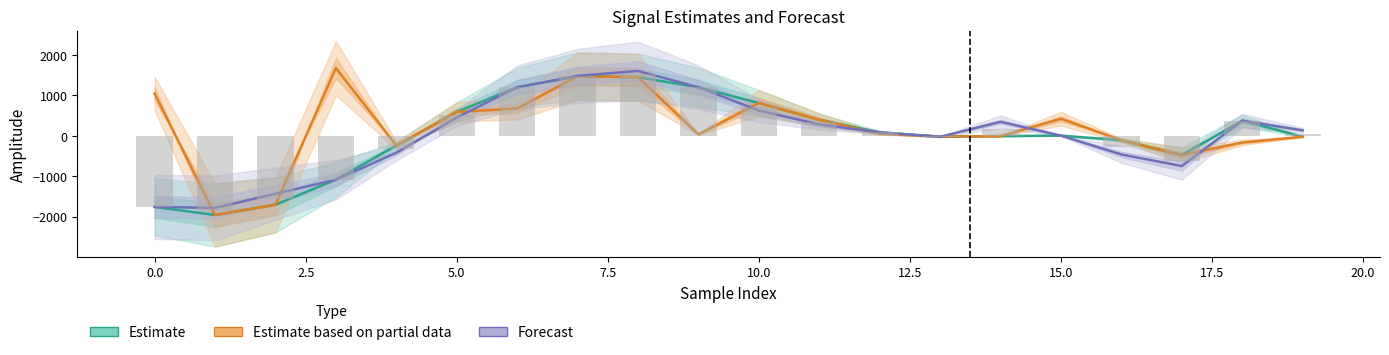

Is the value of Estimate at 14 greater than the value of Forecast at 10.0?

No